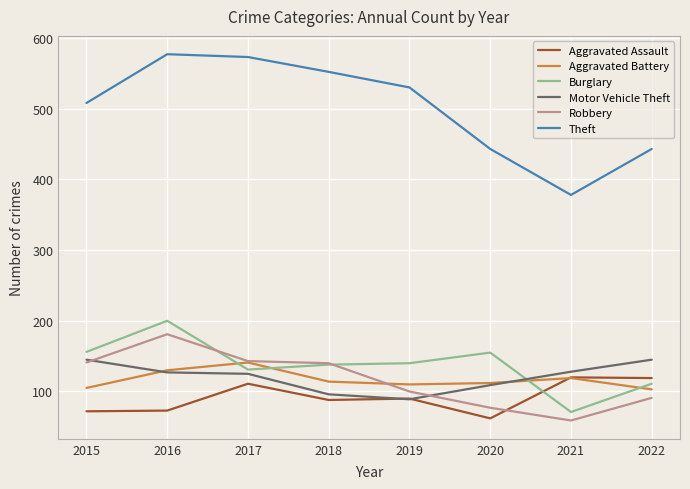

Which category has the highest value in the Robbery series?

2016